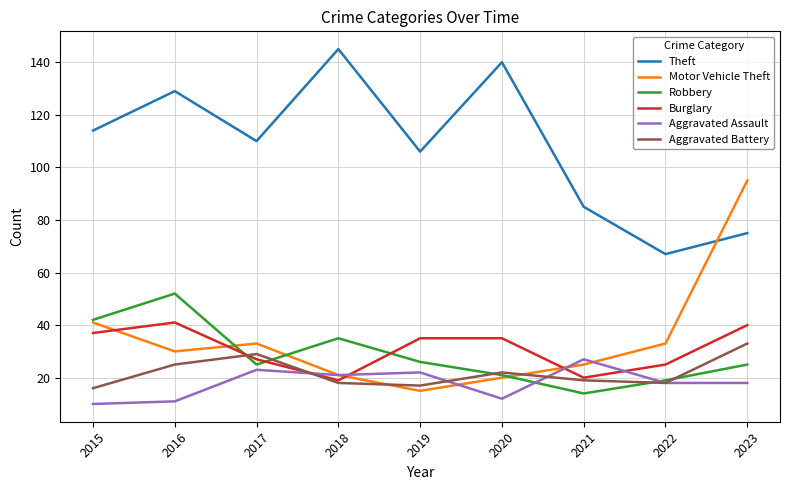

Does the chart display data point markers on the line(s)?

No